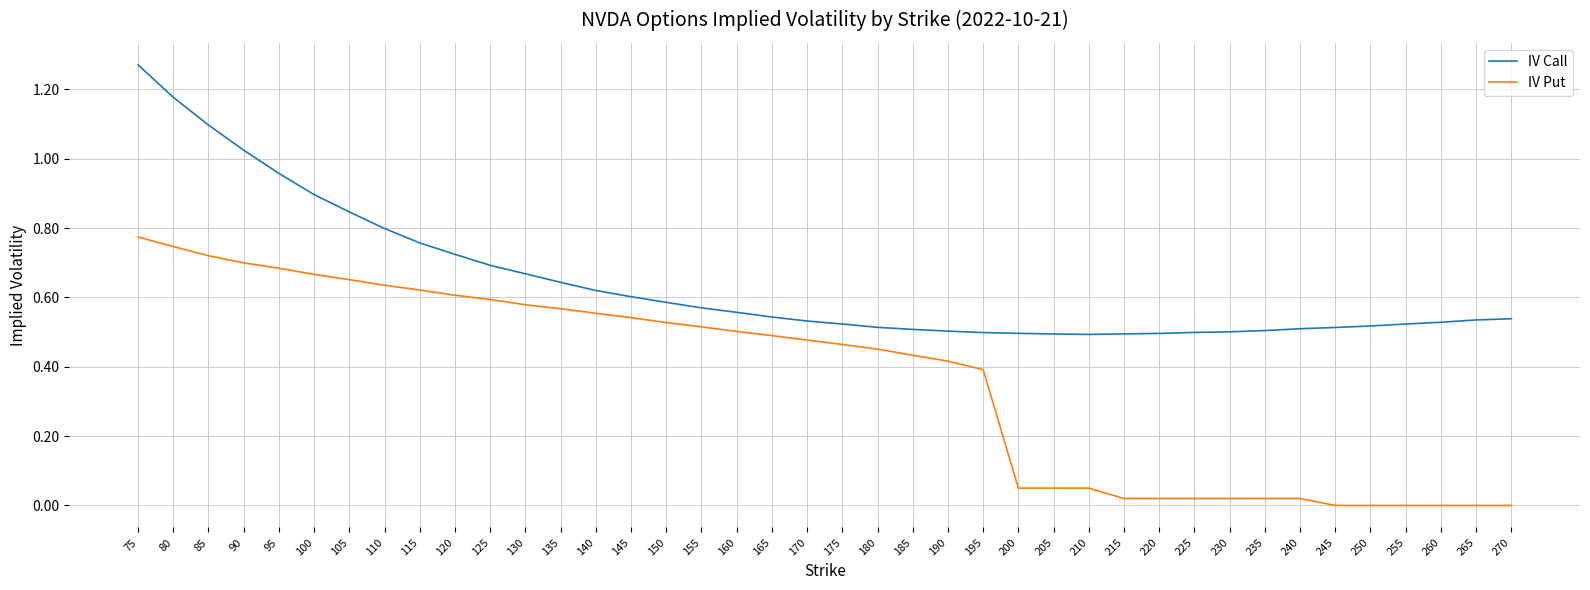

At which label does IV Call reach its peak?

75